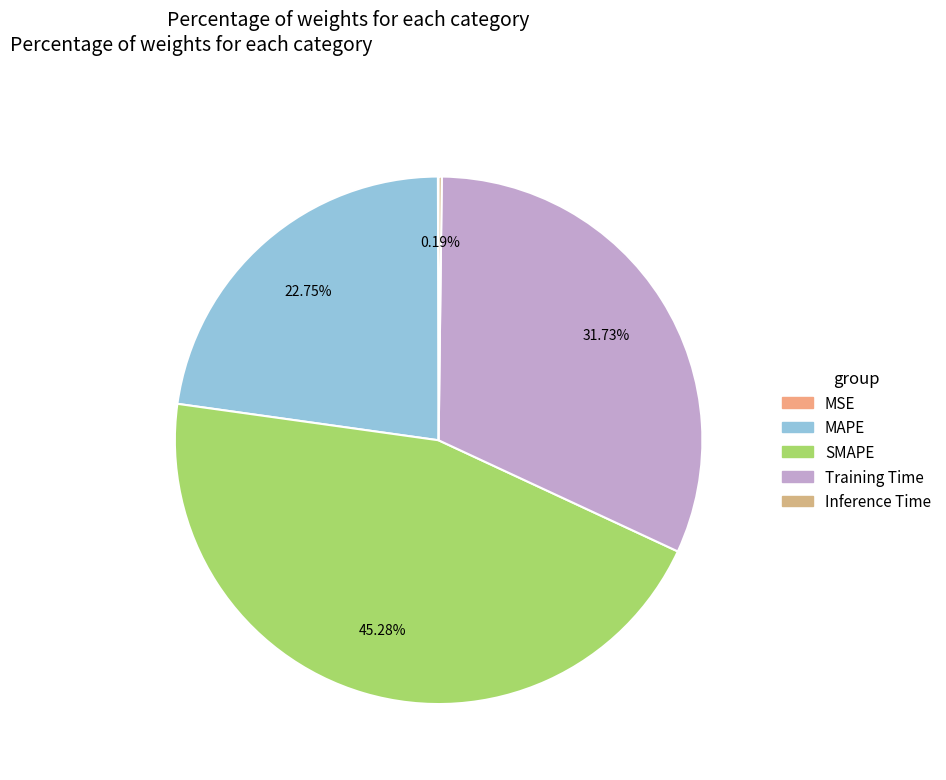

Count the number of slices in the pie.

5